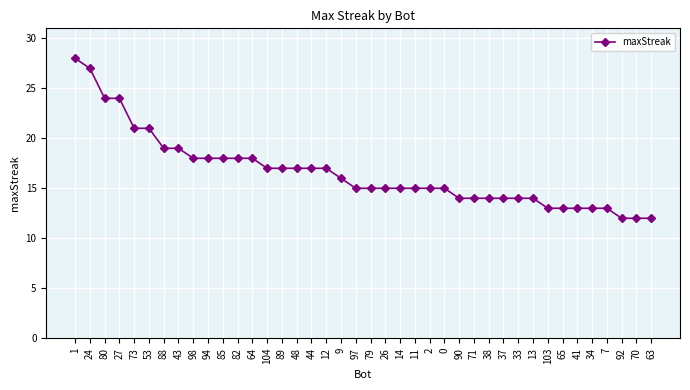

What is the sum of the values at 14 and 73?

36